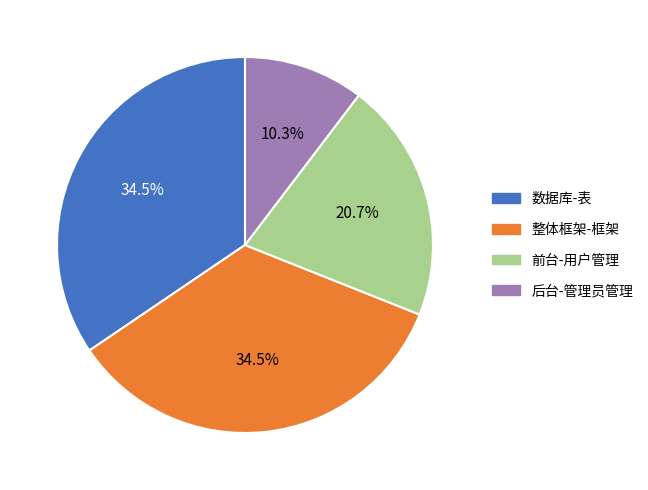

How many segments does this pie chart have?

4